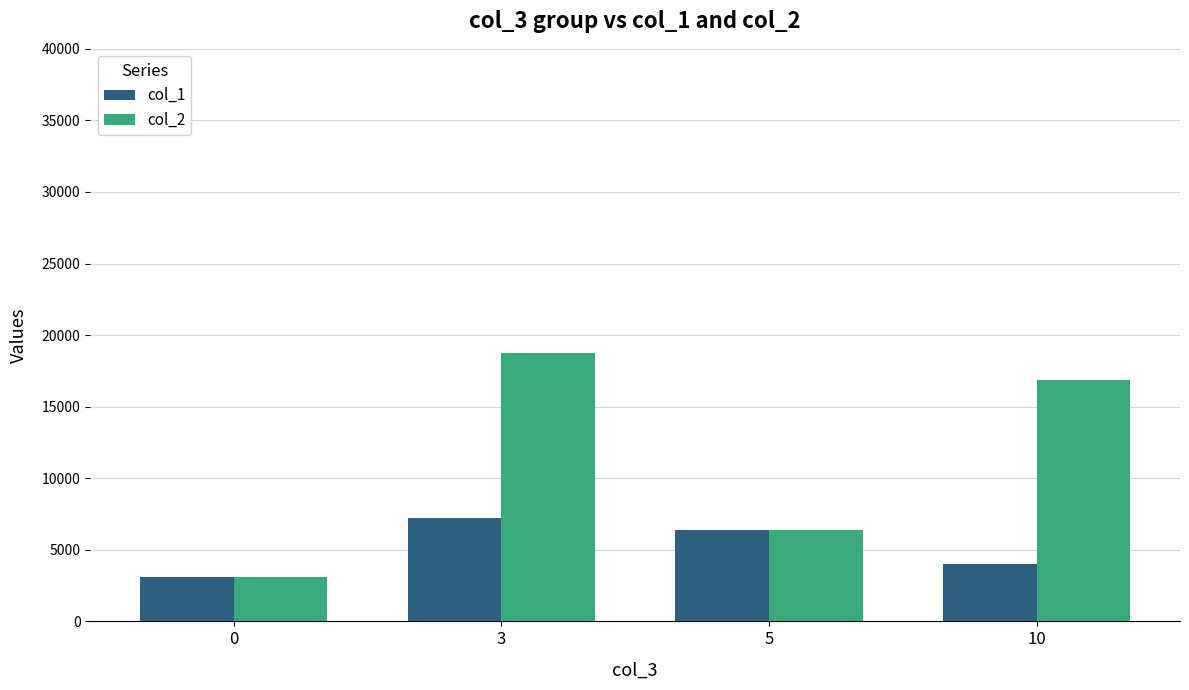

Reading right to left, extract all data points from this chart.

col_1: 10=4018	5=6388	3=7228	0=3122
col_2: 10=16848	5=6388	3=18762	0=3122